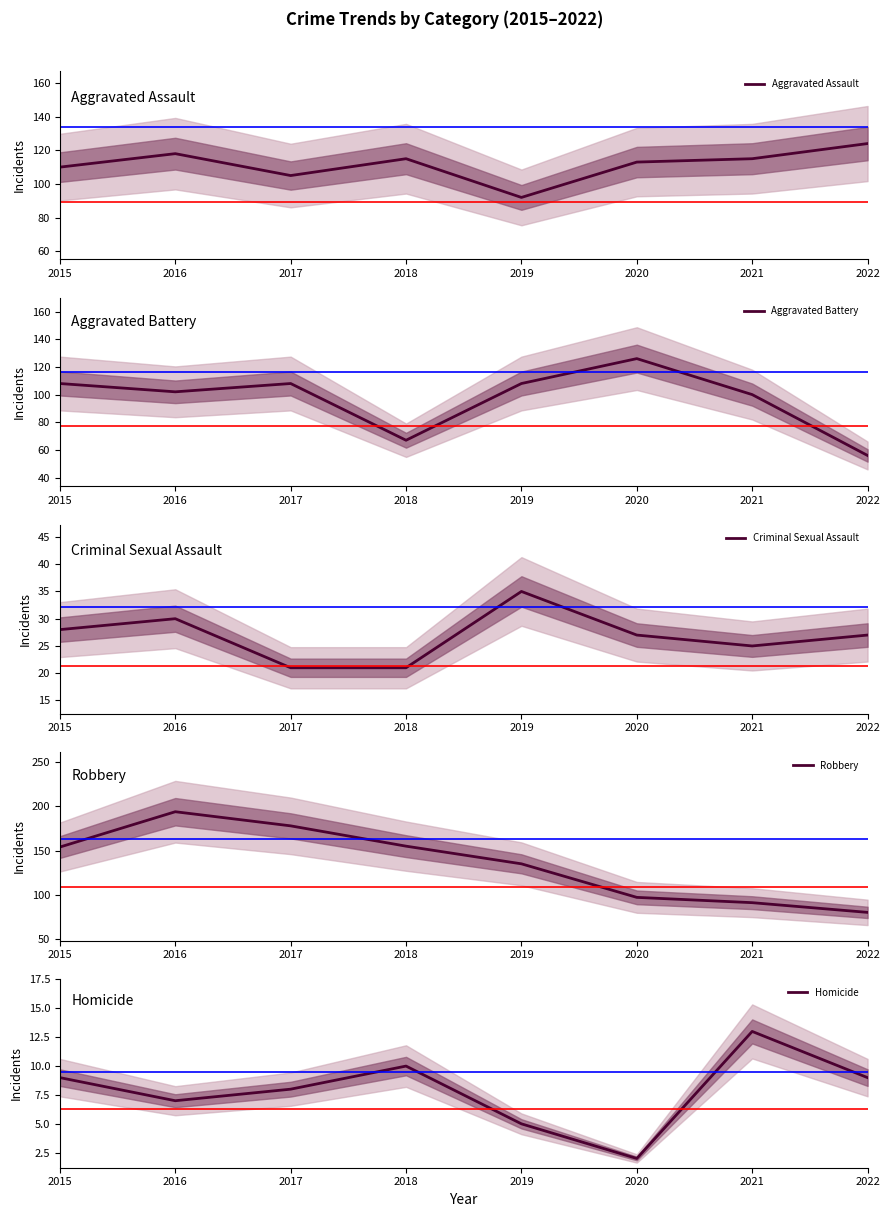

The value of Homicide at 2019 is 5. True or false?

True